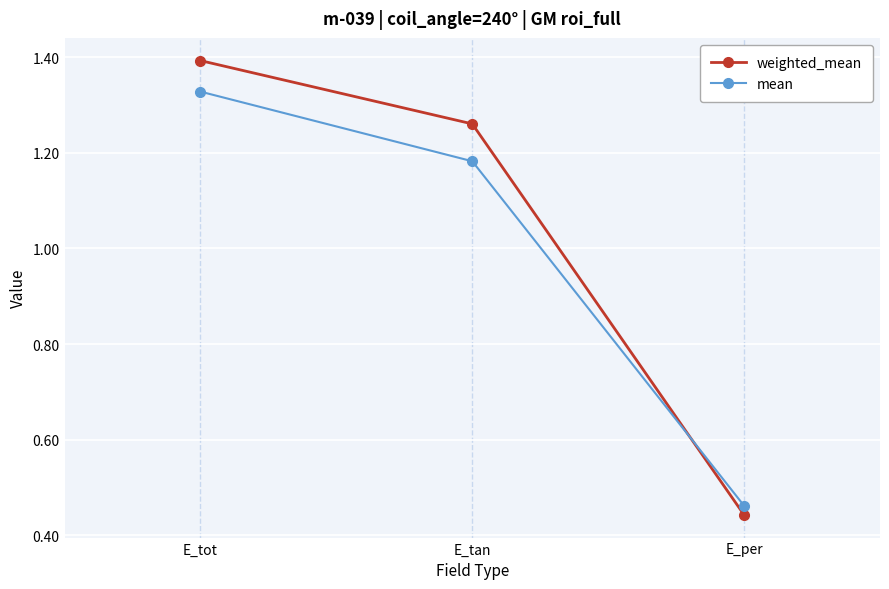

What is the sum of all mean values?

3.0